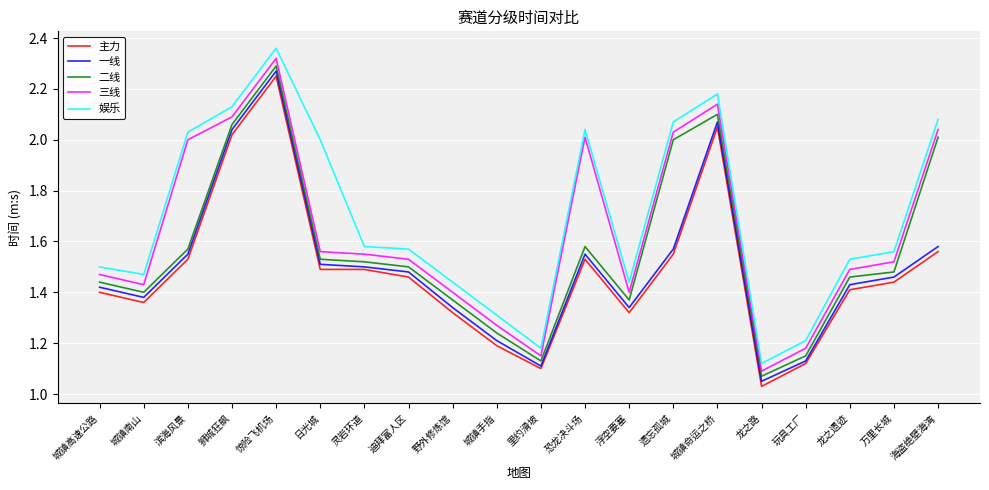

What position from the left is 野外修炼馆?

9